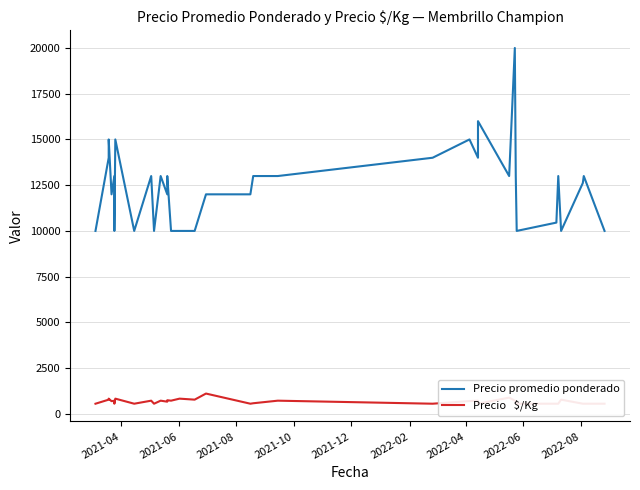

How many data points in Precio promedio ponderado are above 13000?

8